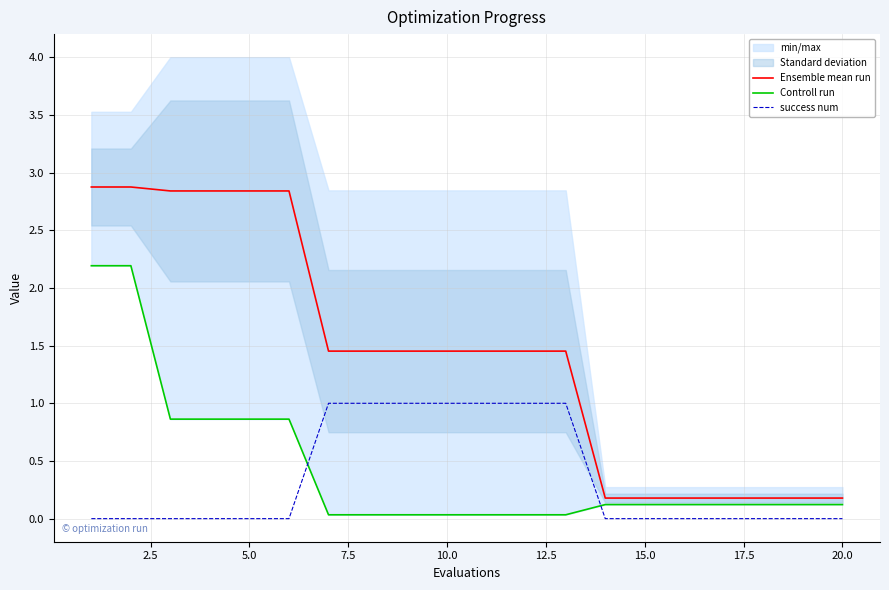

What are all the series names shown in the legend?

Ensemble mean run, Controll run, success num